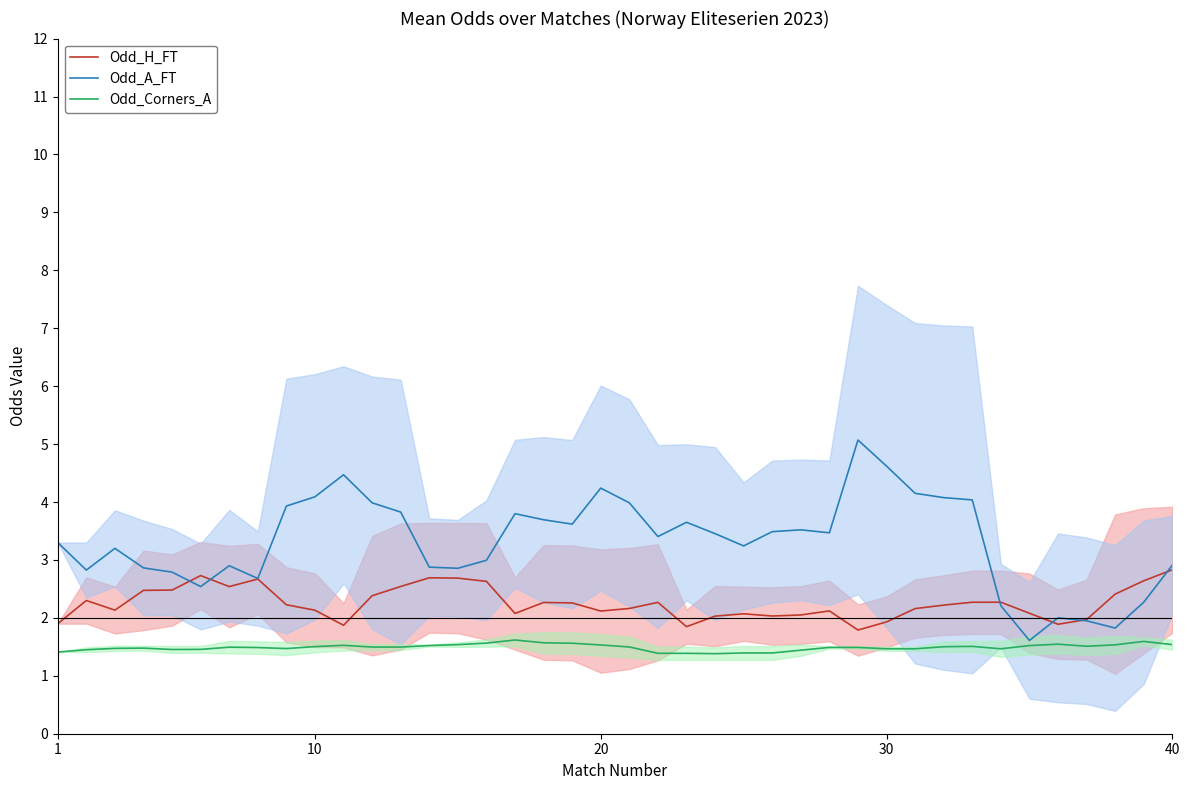

True or false: Odd_H_FT and Odd_Corners_A intersect in this chart.

False